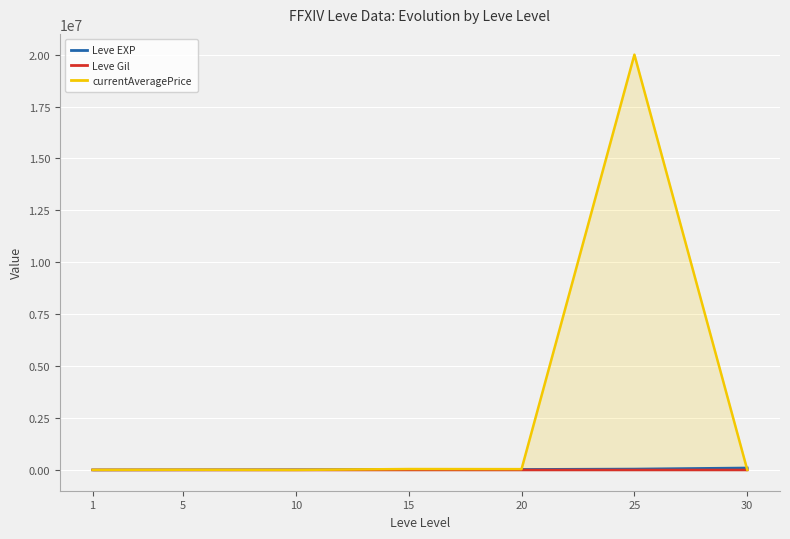

Is it true that currentAveragePrice equals 13940 at 5?

False